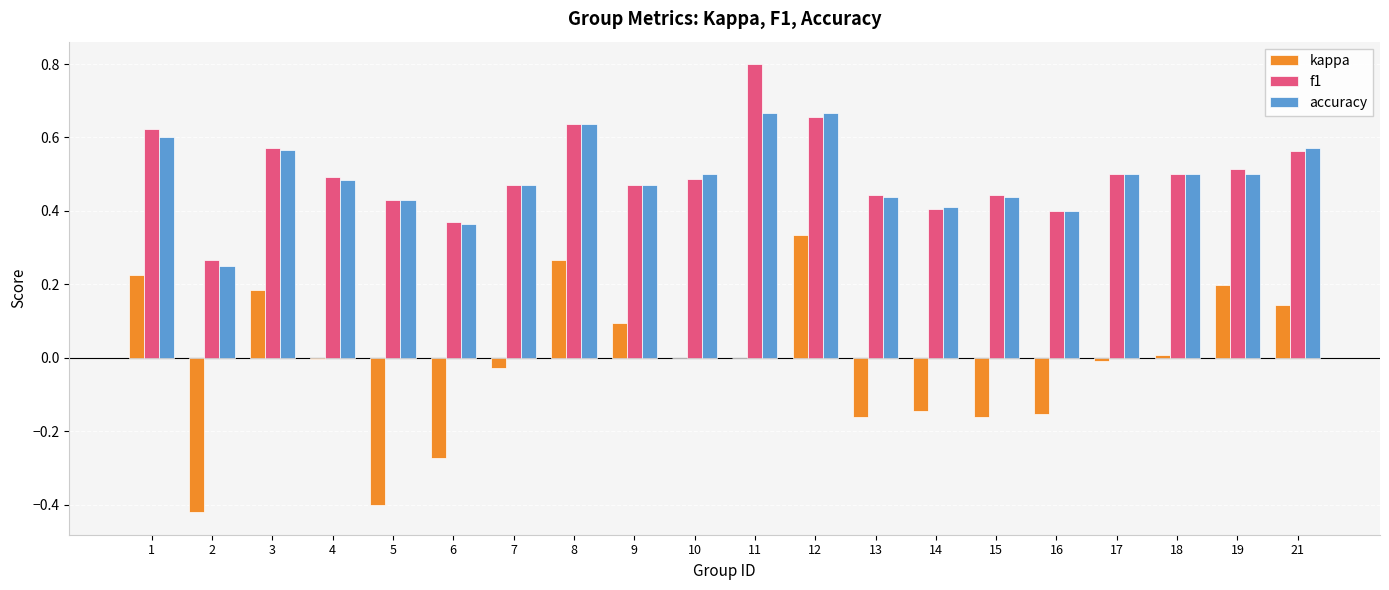

Count the number of data series in this chart.

3